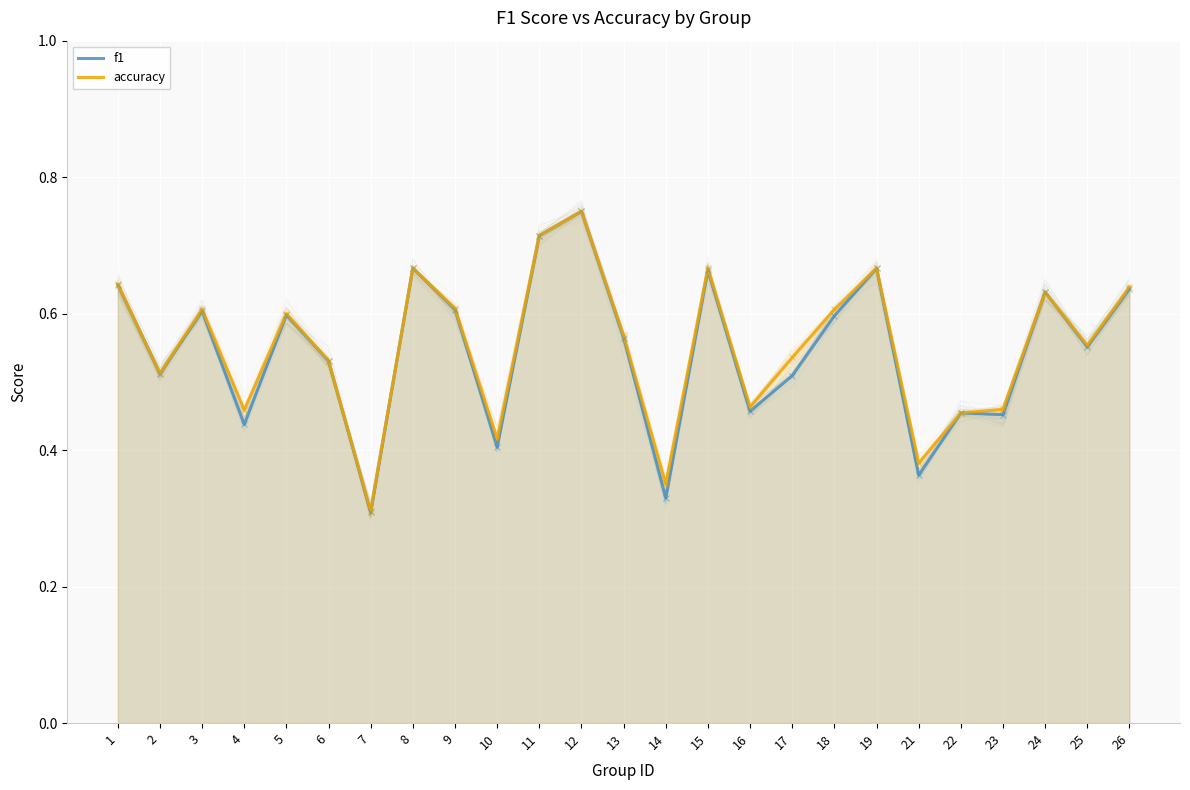

What is the smallest value displayed?

0.3